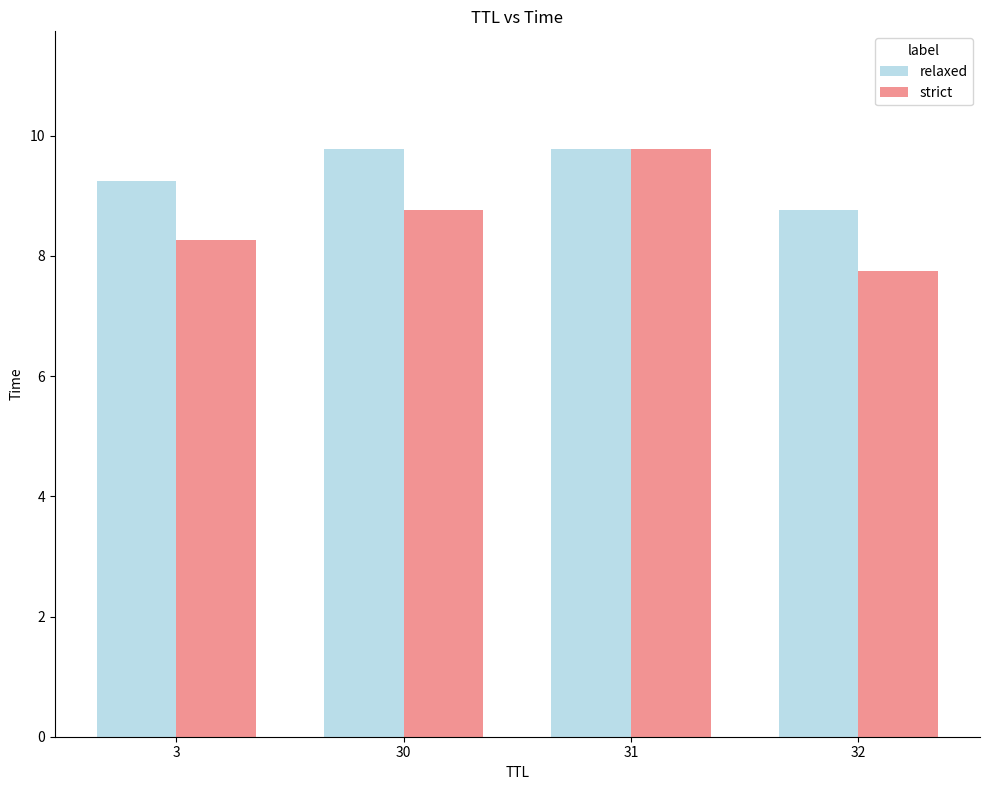

Which series has the widest spread of values?

strict